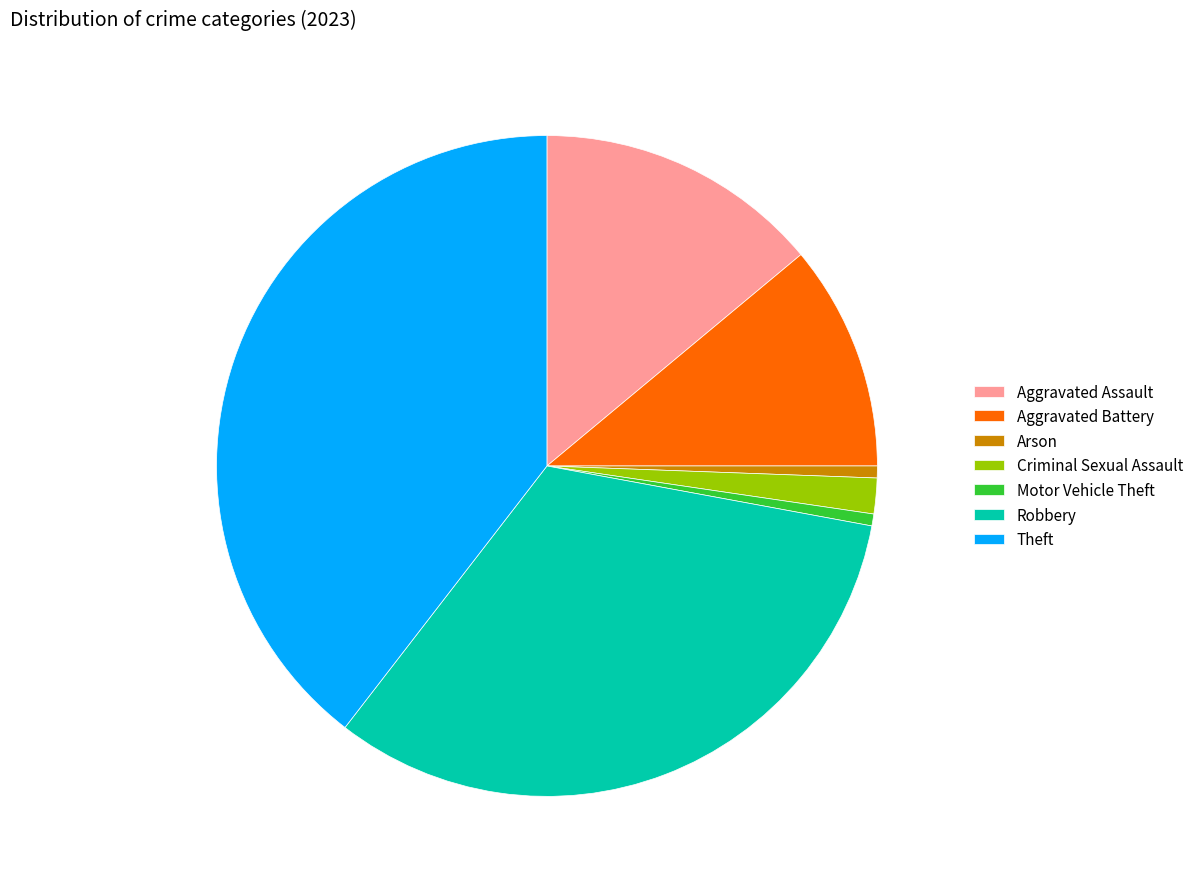

Count the number of slices in the pie.

7